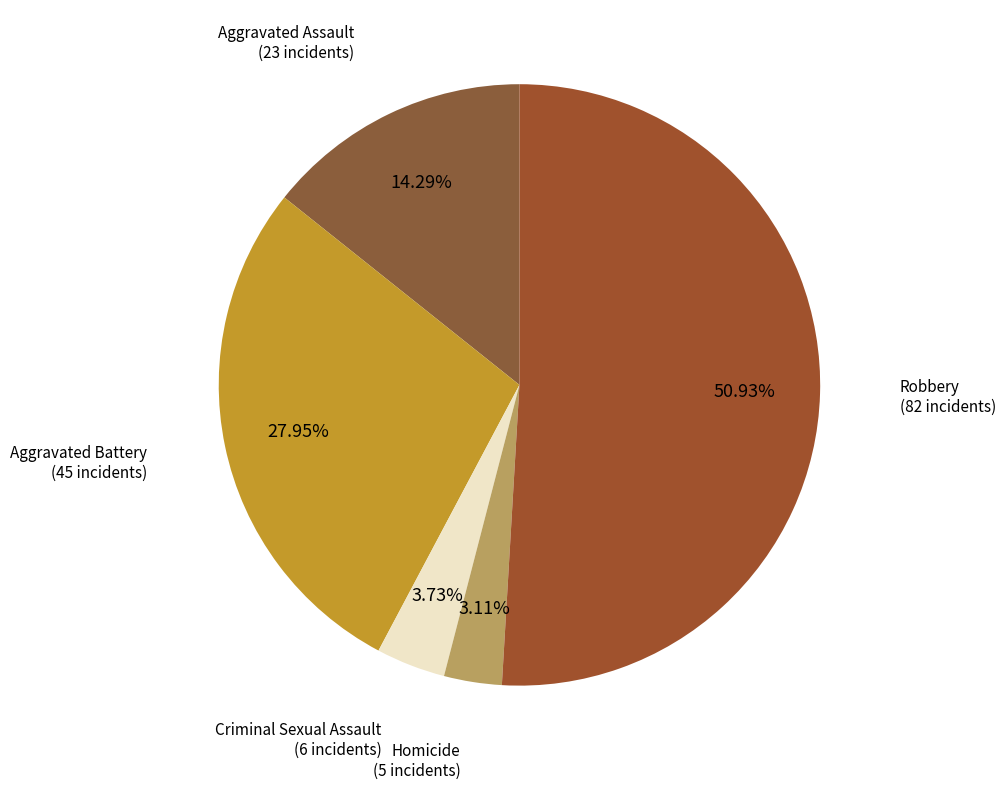

What is the total percentage of Homicide and Aggravated Battery?

31.1%